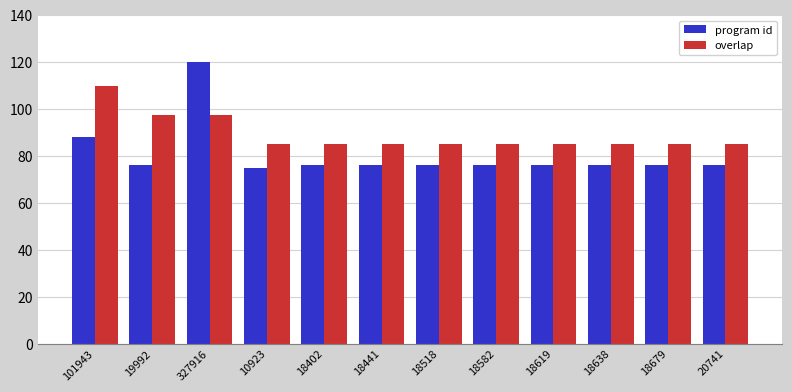

At which label does program id first exceed 76?

101943